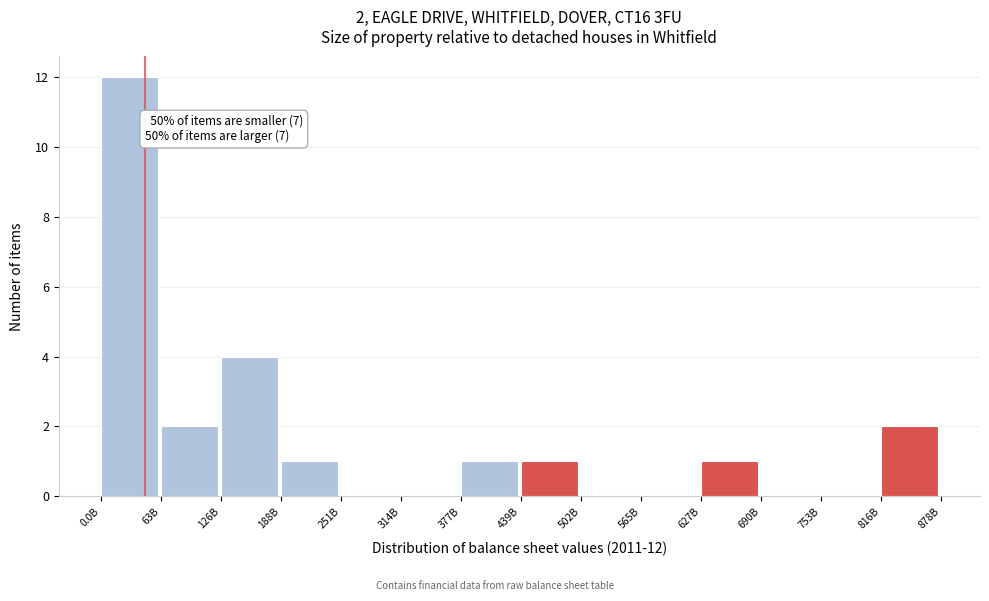

Reading left to right, extract all data points from this chart.

0.0B=12	63B=2	126B=4	188B=1	251B=0	314B=0	377B=1	439B=1	502B=0	565B=0	627B=1	690B=0	753B=0	816B=2